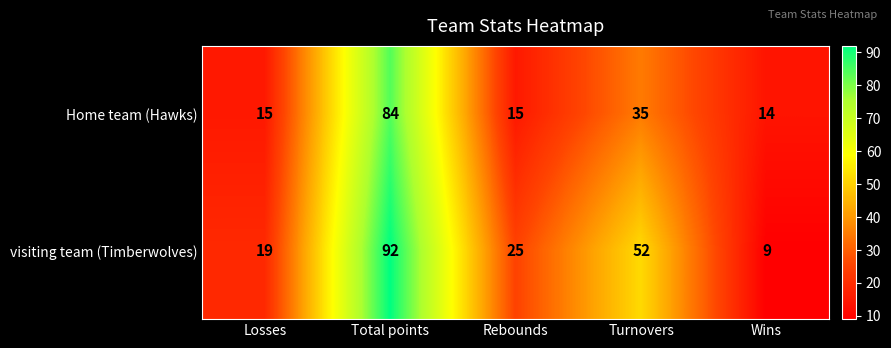

Reading left to right, what are all the values shown in this chart?

Home team (Hawks): 15	84	15	35	14
visiting team (Timberwolves): 19	92	25	52	9